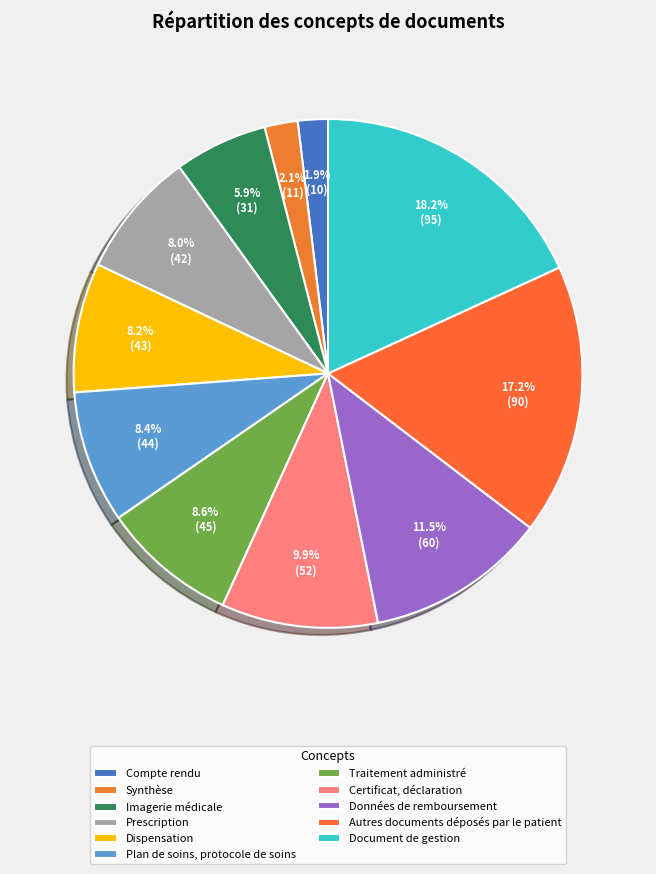

To the nearest percent, what is the difference between the largest and smallest slice percentages?

16%